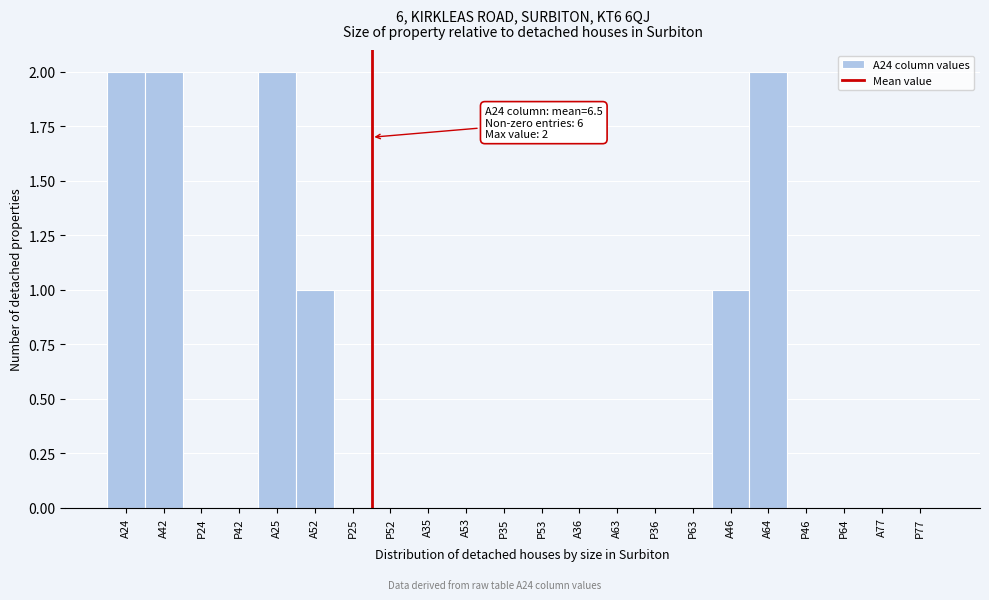

Reading right to left, what are all the values shown in this chart?

P77=0	A77=0	P64=0	P46=0	A64=2	A46=1	P63=0	P36=0	A63=0	A36=0	P53=0	P35=0	A53=0	A35=0	P52=0	P25=0	A52=1	A25=2	P42=0	P24=0	A42=2	A24=2